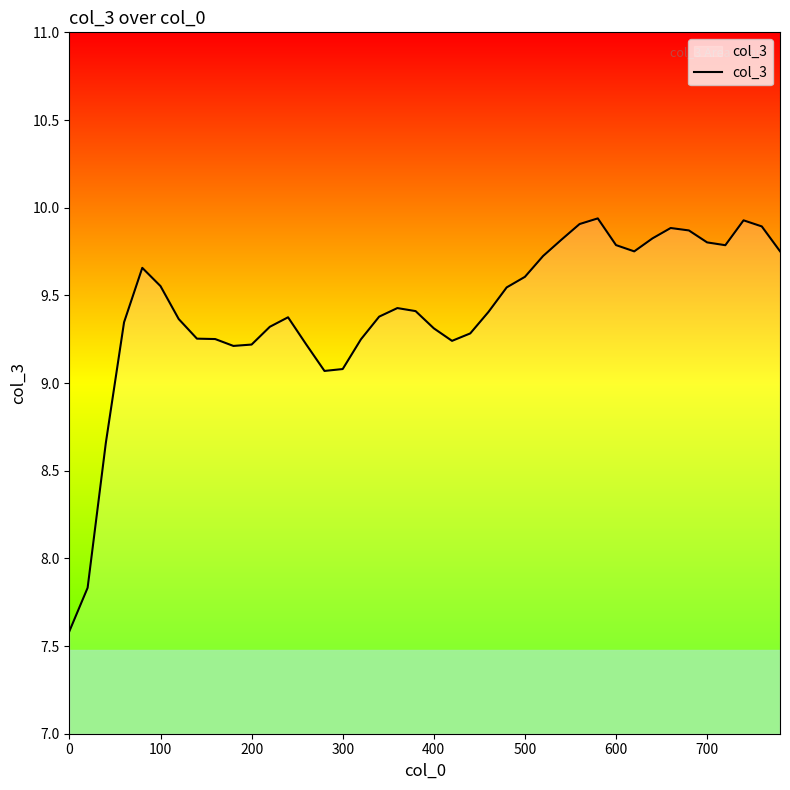

What is the smallest value displayed?

7.6